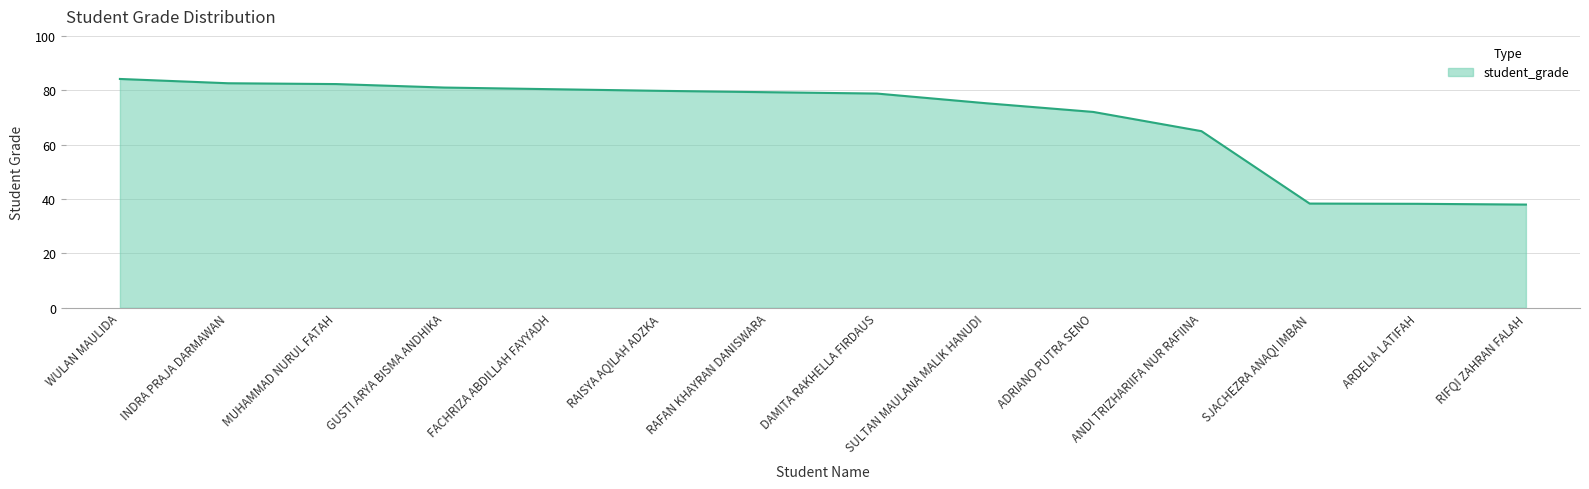

What is the smallest value displayed?

38.0